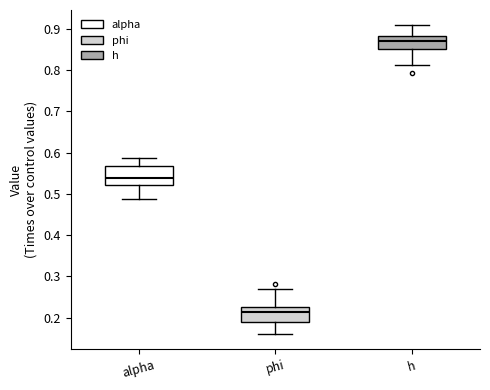

Which box's median line is the lowest?

phi